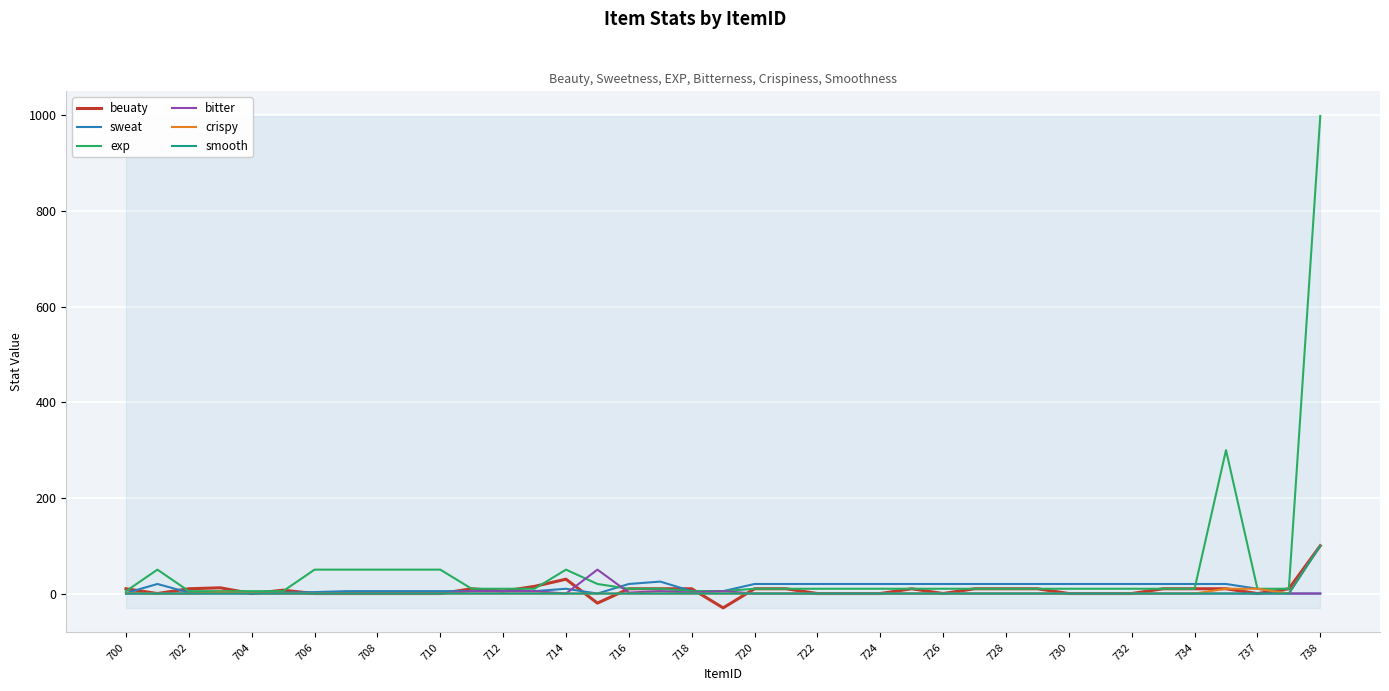

Does the chart have visible grid lines?

Yes